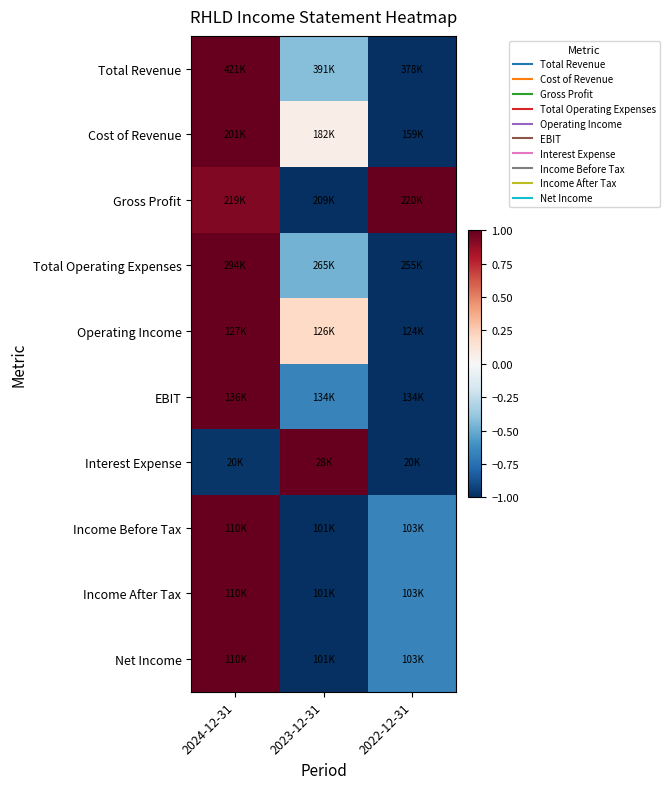

Reading right to left, list all the values displayed in this chart.

Total Revenue: 2022-12-31=-1.0	2023-12-31=-0.4	2024-12-31=1.0
Cost of Revenue: 2022-12-31=-1.0	2023-12-31=0.1	2024-12-31=1.0
Gross Profit: 2022-12-31=1.0	2023-12-31=-1.0	2024-12-31=0.9
Total Operating Expenses: 2022-12-31=-1.0	2023-12-31=-0.5	2024-12-31=1.0
Operating Income: 2022-12-31=-1.0	2023-12-31=0.2	2024-12-31=1.0
EBIT: 2022-12-31=-1.0	2023-12-31=-0.7	2024-12-31=1.0
Interest Expense: 2022-12-31=-1.0	2023-12-31=1.0	2024-12-31=-1.0
Income Before Tax: 2022-12-31=-0.7	2023-12-31=-1.0	2024-12-31=1.0
Income After Tax: 2022-12-31=-0.7	2023-12-31=-1.0	2024-12-31=1.0
Net Income: 2022-12-31=-0.7	2023-12-31=-1.0	2024-12-31=1.0